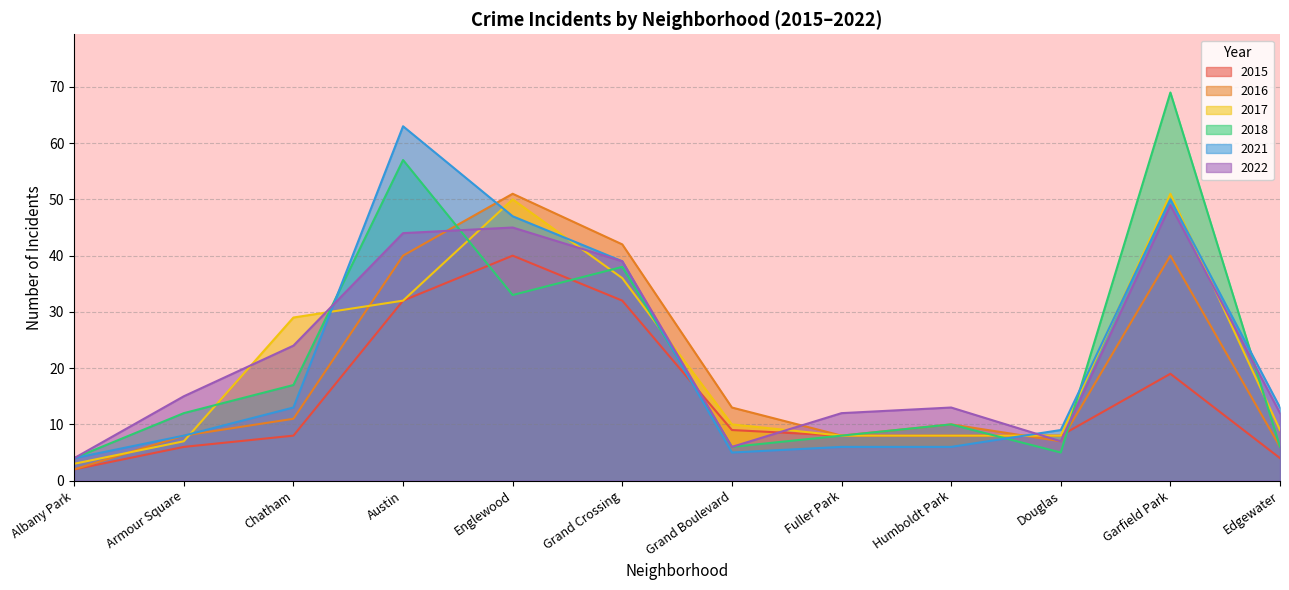

What position from the right is Humboldt Park?

4